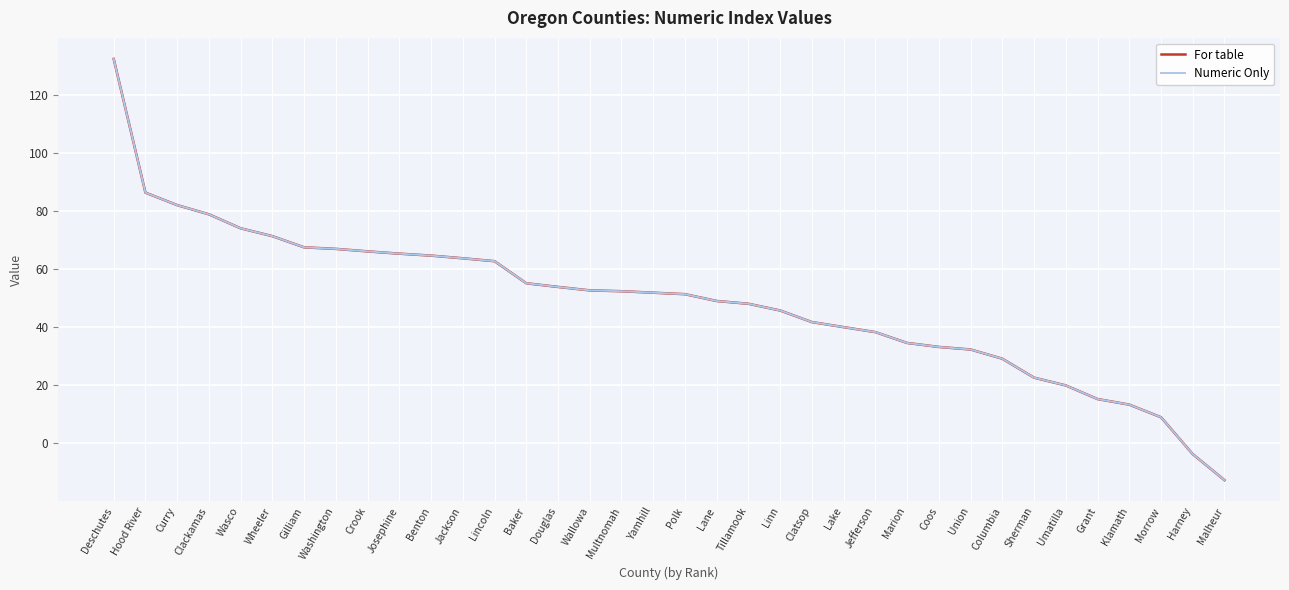

Where is For table nearest to the value 59?

Lincoln